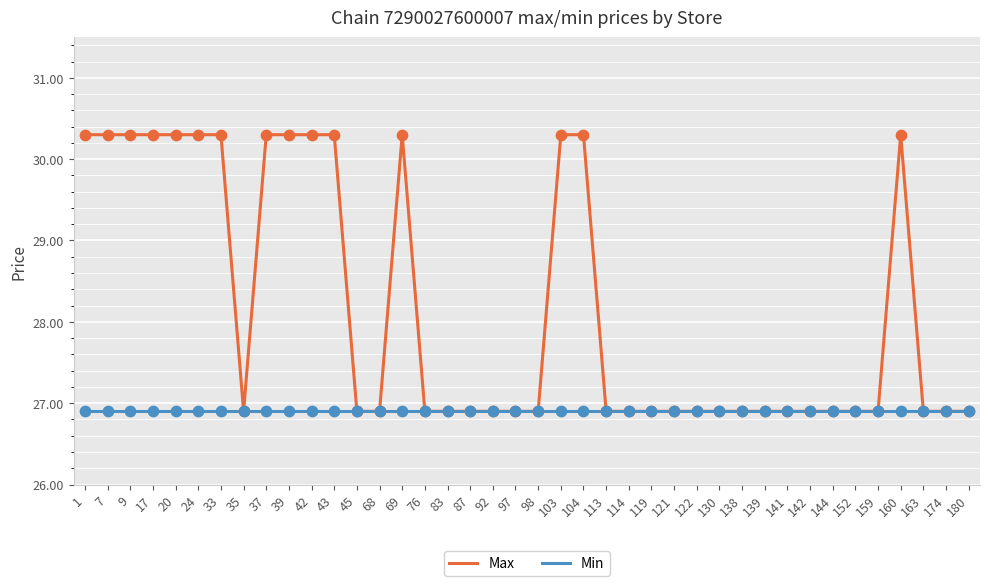

Which series has the largest range (max minus min)?

Max